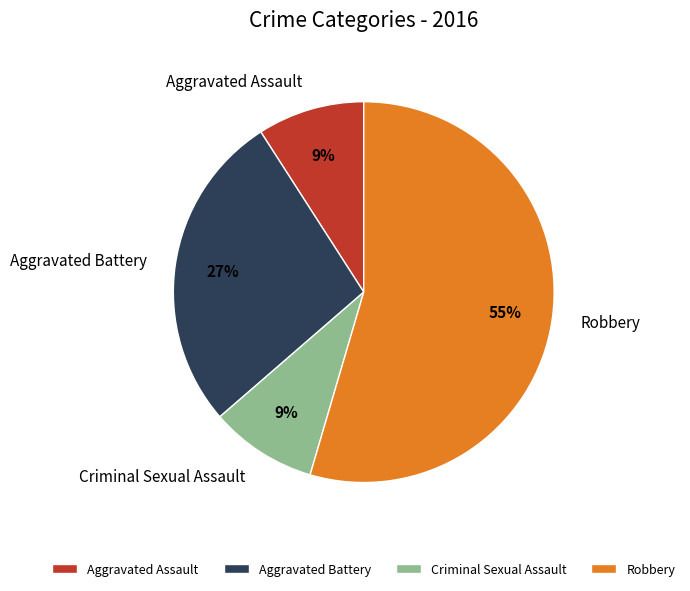

Which category accounts for the majority?

Robbery